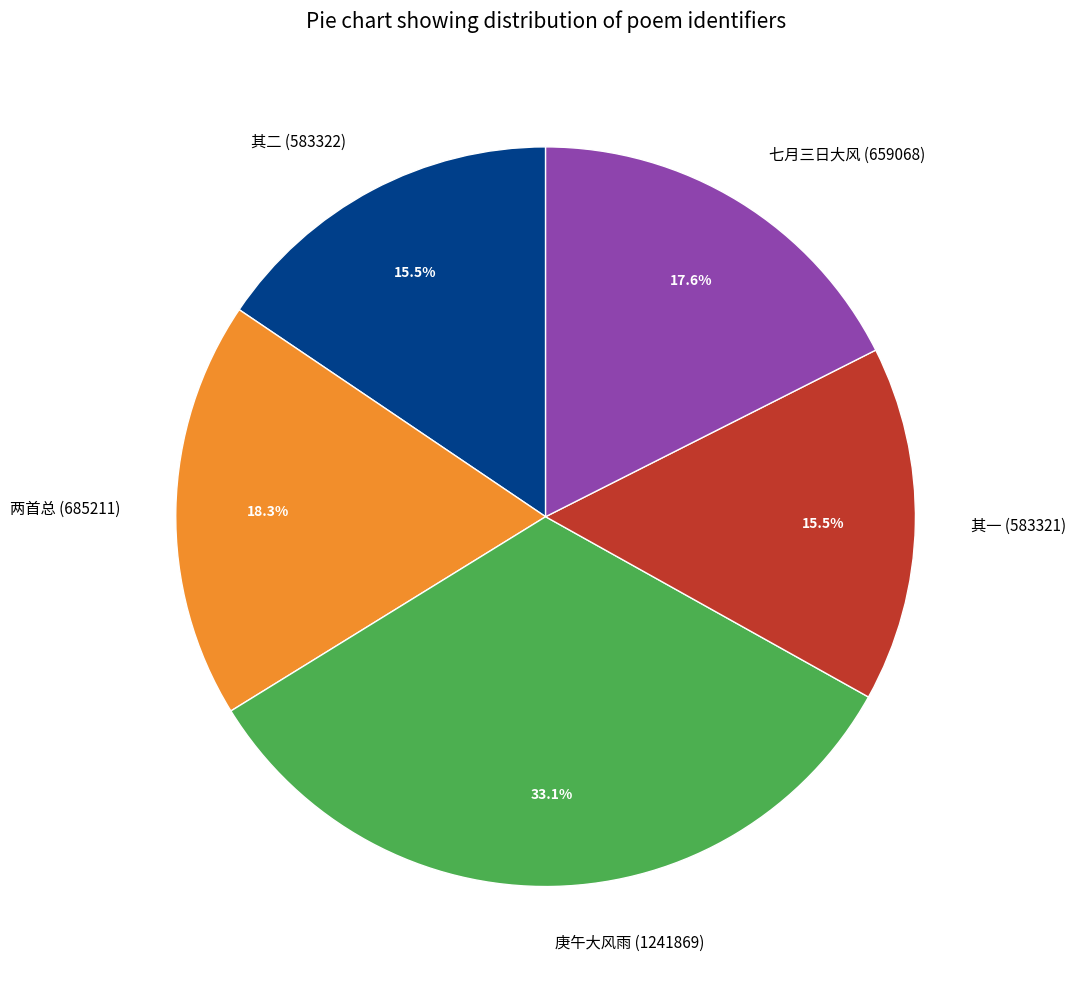

What percentage do 其一 (583321) and 七月三日大风 (659068) together represent?

33.1%